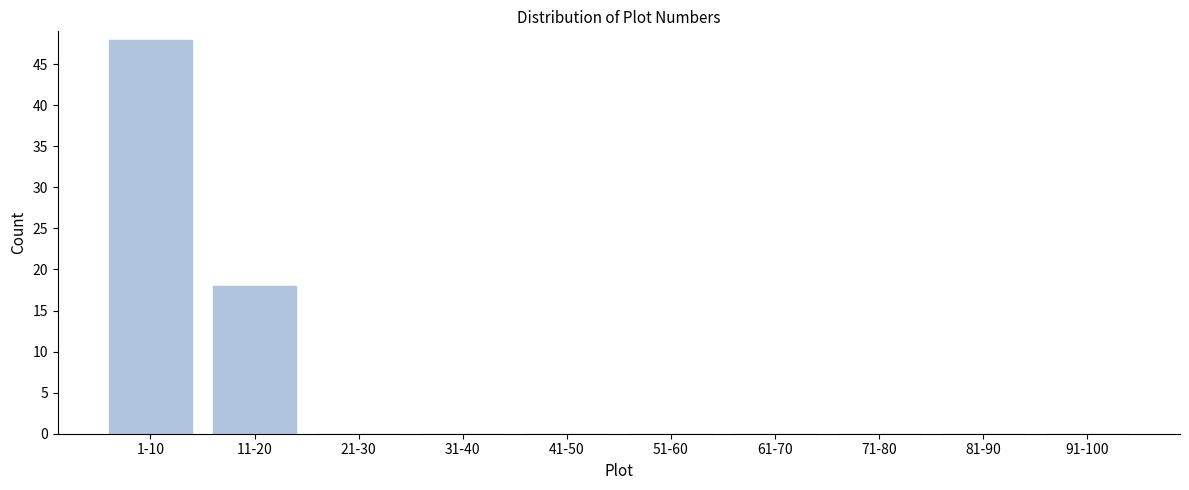

Reading left to right, extract all data points from this chart.

1-10=48	11-20=18	21-30=0	31-40=0	41-50=0	51-60=0	61-70=0	71-80=0	81-90=0	91-100=0